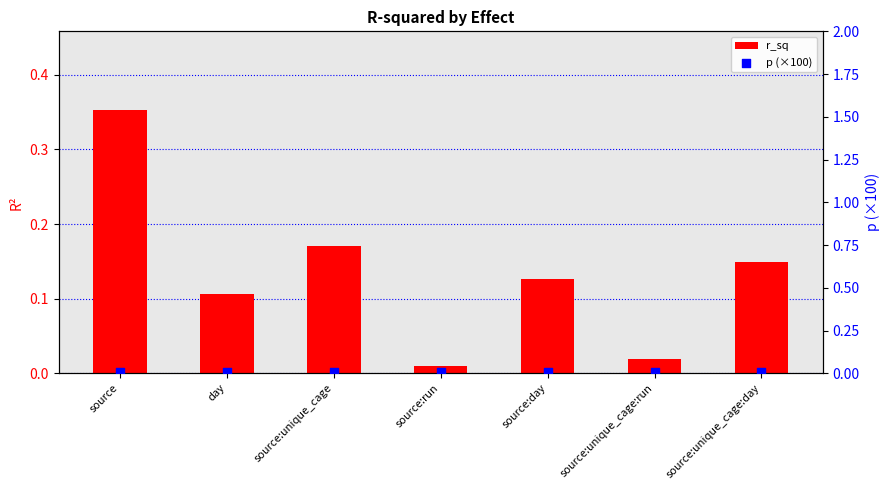

At how many categories does at least one series exceed 0?

7